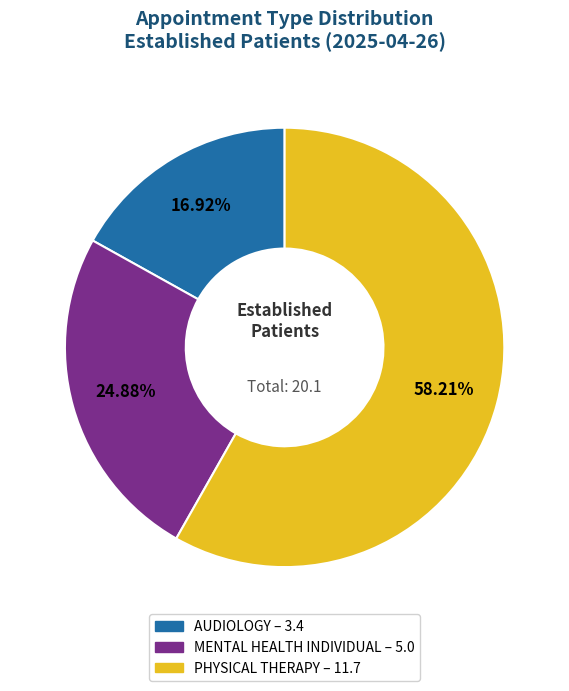

Which slice represents more than half of the pie?

PHYSICAL THERAPY